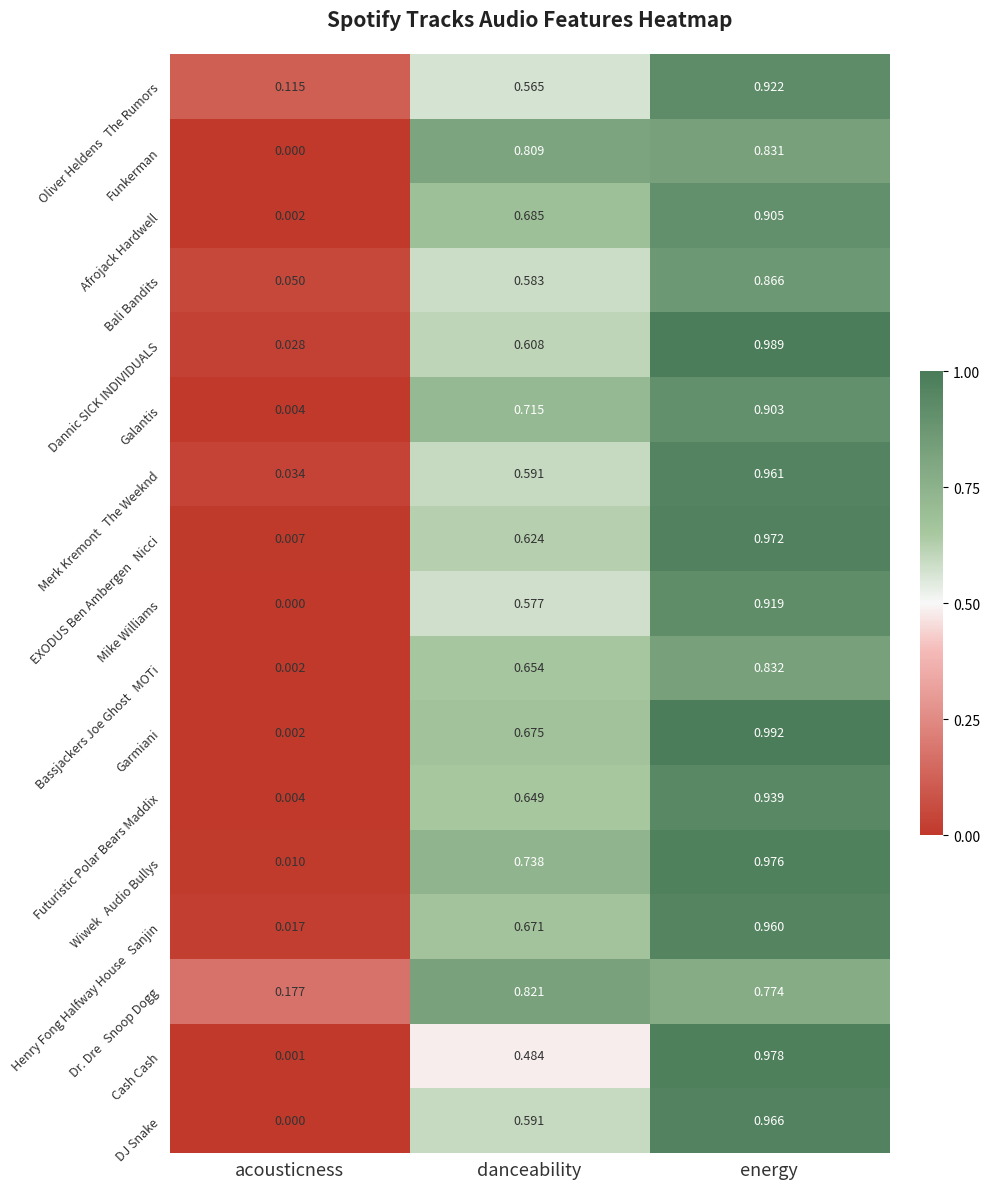

At which category is the sum across all series the highest?

energy